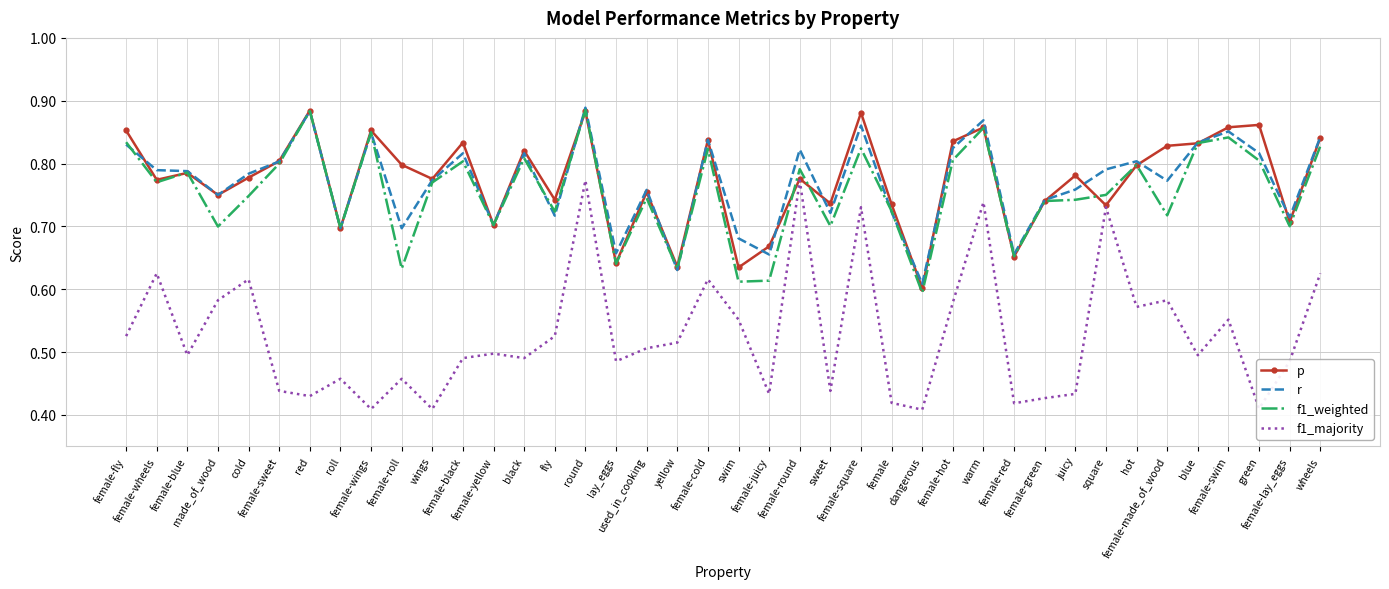

How many f1_weighted values are between 0 and 1?

40